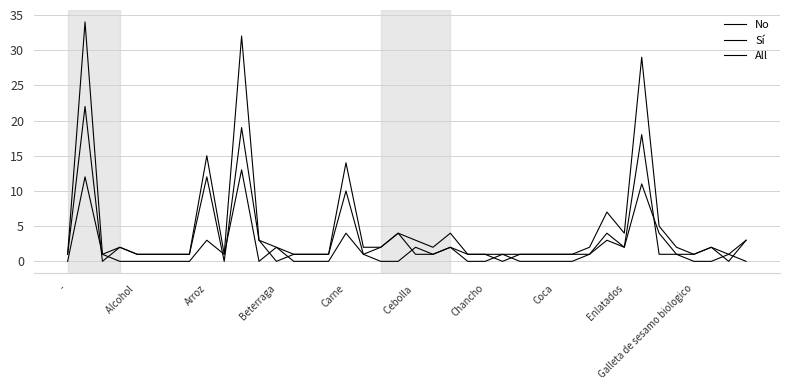

True or false: All has more than 0 points higher than both neighbors.

True